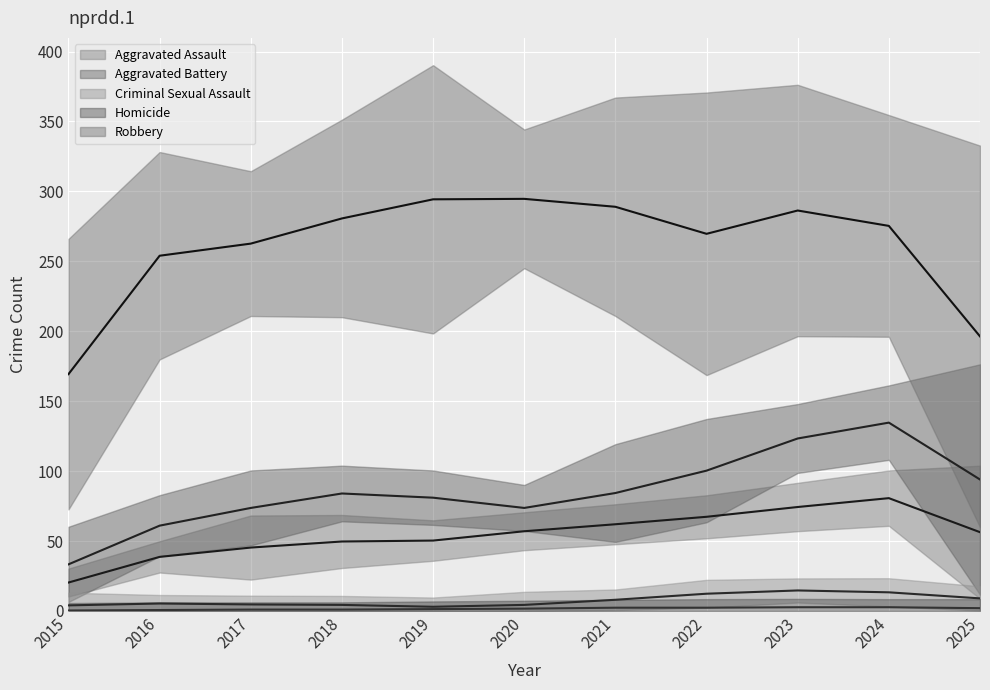

Is it true that Criminal Sexual Assault equals 7 at 2017?

False